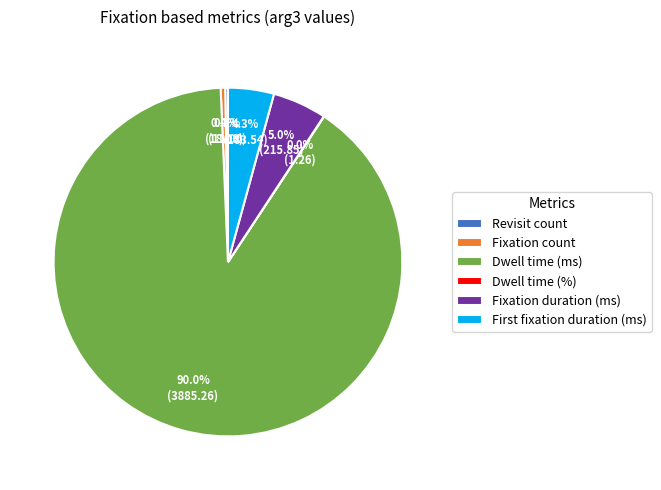

What is the majority slice?

Dwell time (ms)